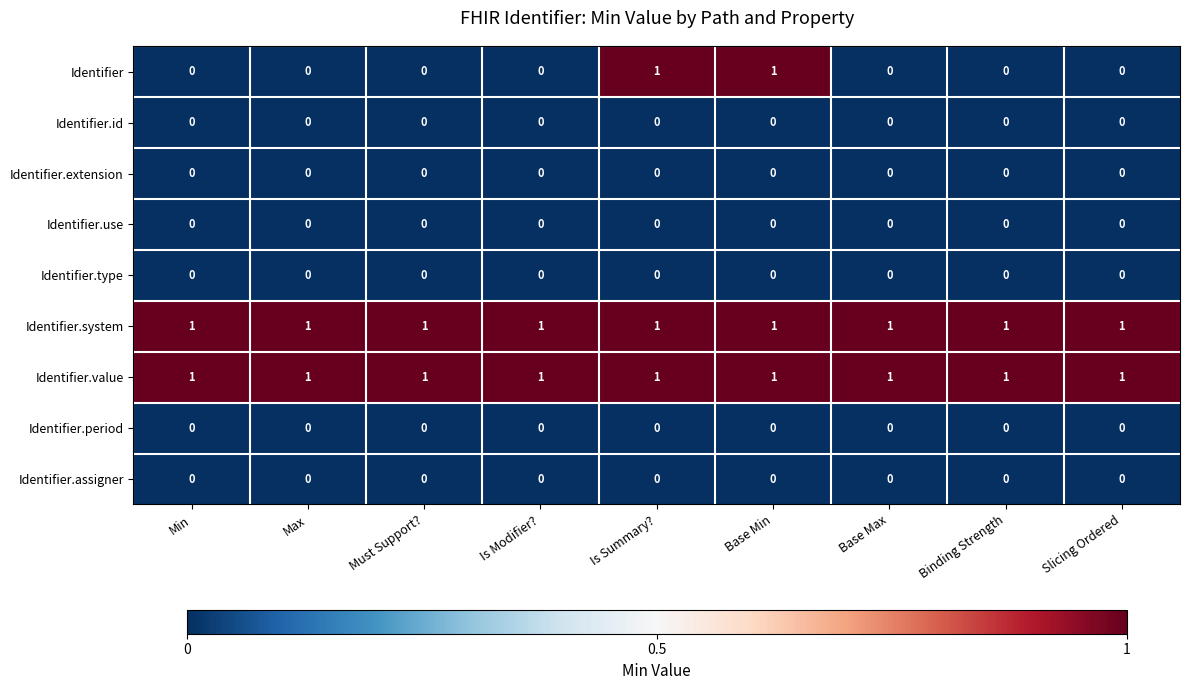

Which series has the widest spread of values?

Identifier